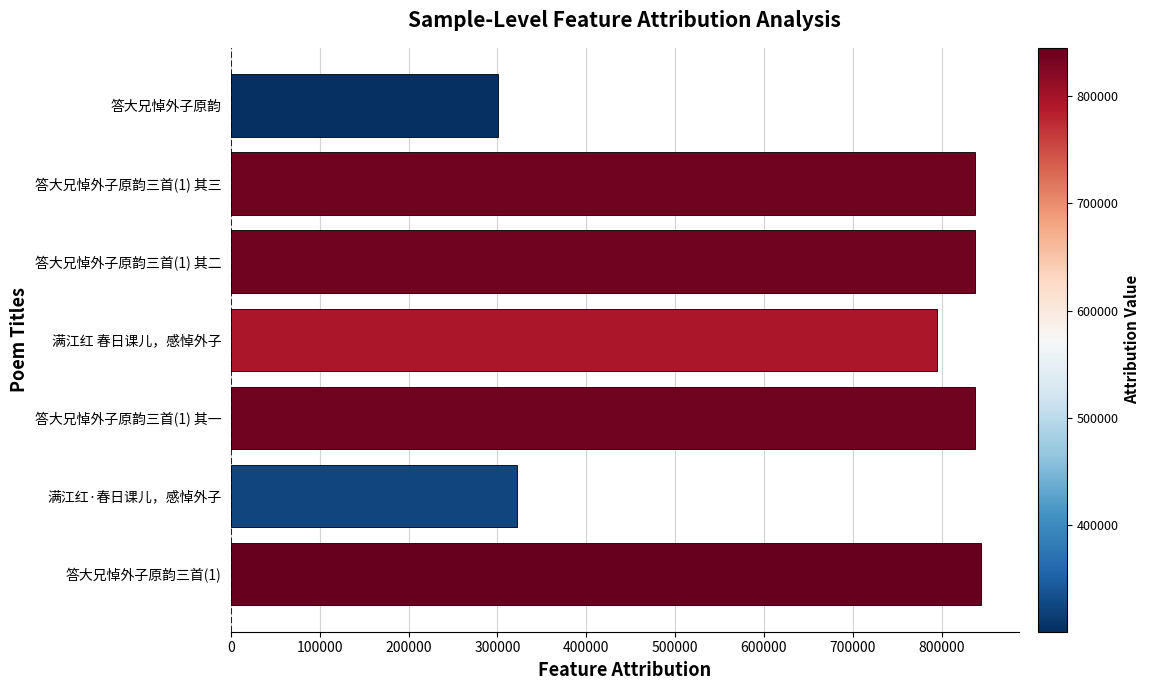

What is the ratio of the value at 答大兄悼外子原韵三首(1) 其三 to the value at 满江红·春日课儿，感悼外子?

2.6